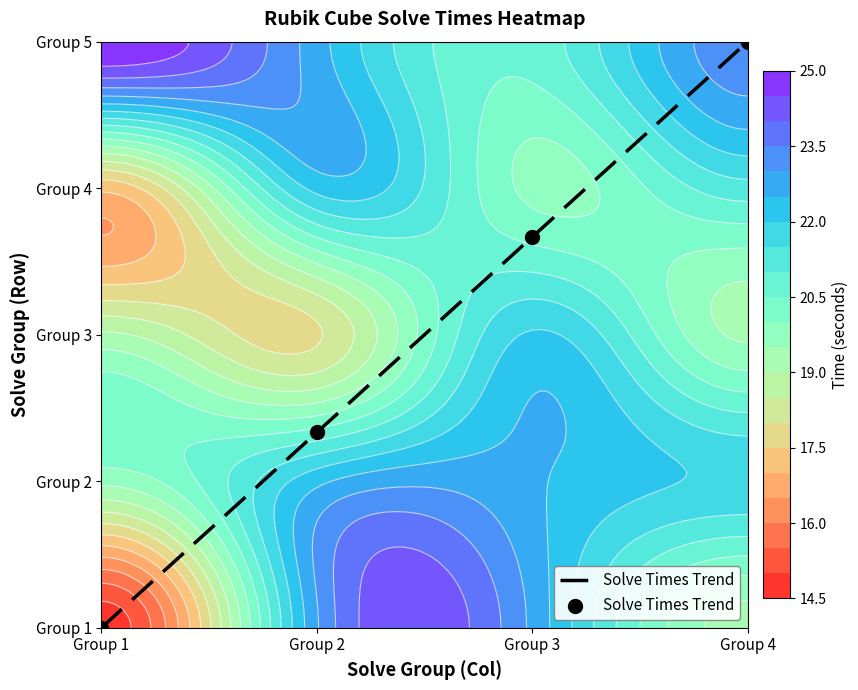

List the labels in order of value, smallest first.

Group 1, Group 2, Group 3, Group 4